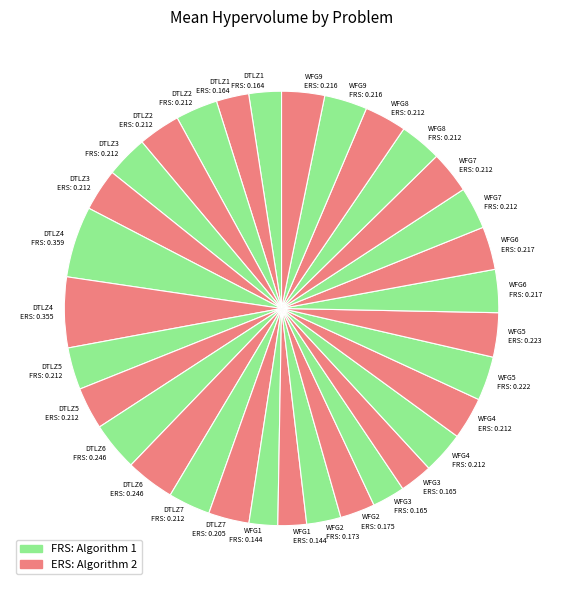

True or false: WFG3 FRS: 0.165 accounts for 2% of the total.

True